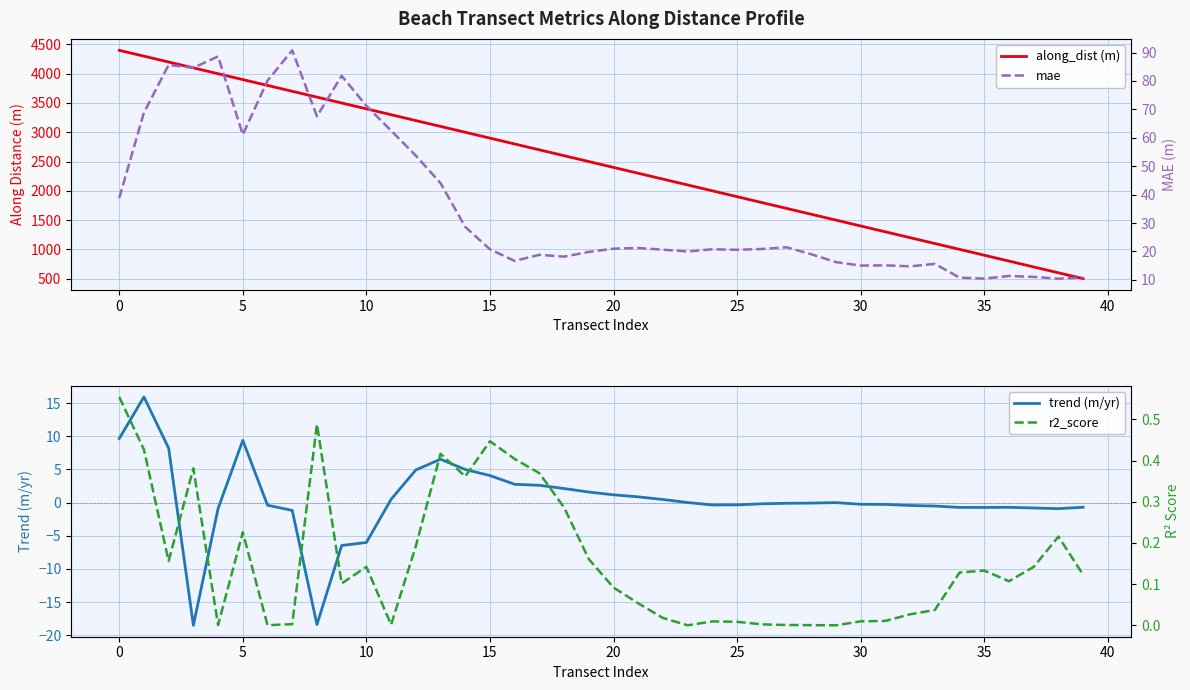

Reading left to right, what are all the values shown in this chart?

along_dist (m): 4398.4	4298.4	4198.4	4098.4	3998.4	3898.4	3799.0	3699.0	3599.0	3499.0	3399.0	3299.0	3199.0	3099.1	2999.1	2899.1	2799.1	2699.1	2599.1	2499.1	2399.1	2299.1	2199.1	2099.4	1999.4	1899.4	1799.4	1699.4	1599.4	1499.4	1399.4	1299.4	1199.4	1100.0	1000.0	900.0	800.0	700.0	600.0	500.0
trend (m/yr): 9.7	15.9	8.2	-18.5	-0.9	9.4	-0.4	-1.2	-18.4	-6.5	-6.0	0.5	4.9	6.5	5.0	4.1	2.8	2.6	2.1	1.6	1.2	0.9	0.5	0.0	-0.4	-0.3	-0.2	-0.1	-0.1	0.0	-0.2	-0.3	-0.4	-0.5	-0.7	-0.7	-0.7	-0.8	-0.9	-0.7
mae: 38.8	68.9	85.7	84.6	88.7	61.1	80.1	90.8	67.6	81.8	71.3	62.5	53.7	44.0	28.6	20.7	16.7	18.8	18.2	19.8	21.0	21.2	20.6	20.0	20.8	20.6	20.9	21.5	19.0	16.2	15.0	15.1	14.8	15.6	10.8	10.4	11.4	11.0	10.4	10.8
r2_score: 0.6	0.4	0.2	0.4	0.0	0.2	0.0	0.0	0.5	0.1	0.1	0.0	0.2	0.4	0.4	0.4	0.4	0.4	0.3	0.2	0.1	0.1	0.0	0.0	0.0	0.0	0.0	0.0	0.0	0.0	0.0	0.0	0.0	0.0	0.1	0.1	0.1	0.1	0.2	0.1